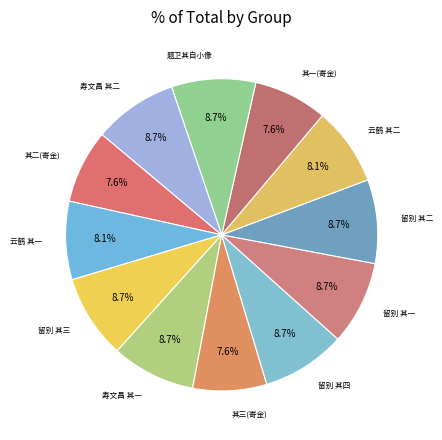

How many slices are in this pie chart?

12